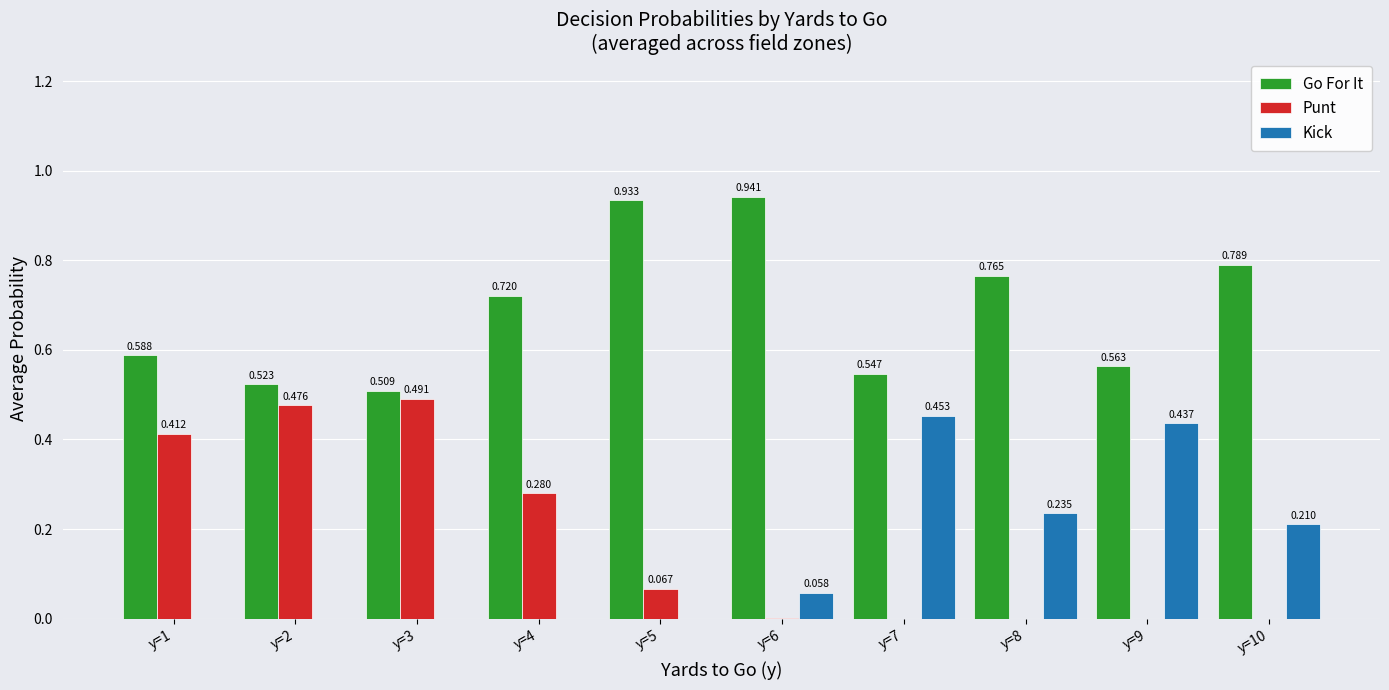

Between y=4 and y=10, which series saw the biggest shift?

Punt